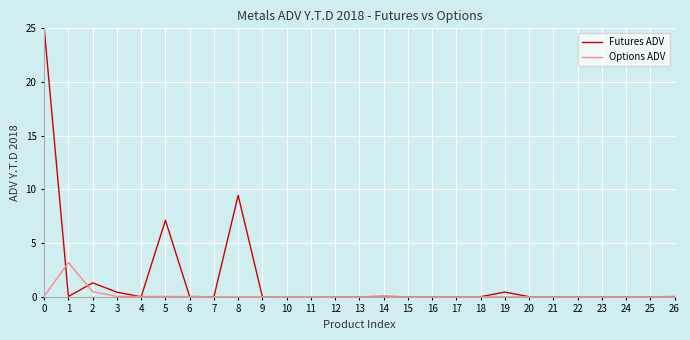

What is the difference between the maximum and minimum values in the Futures ADV series?

25.0